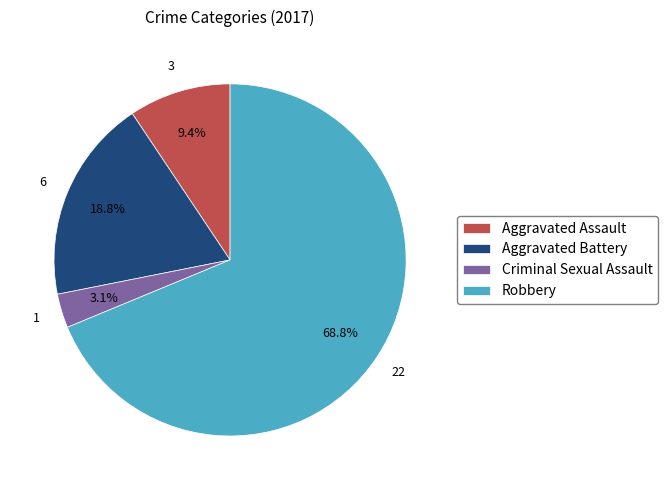

To the nearest percent, what percentage of the pie is Aggravated Assault?

9%